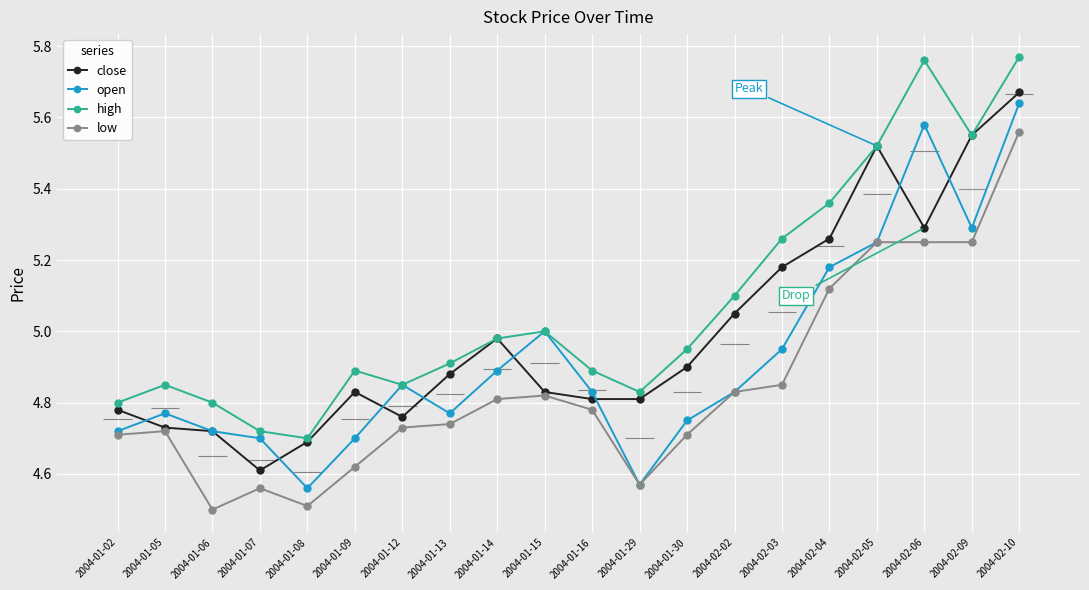

Reading left to right, extract all data points from this chart.

close: 4.8	4.7	4.7	4.6	4.7	4.8	4.8	4.9	5.0	4.8	4.8	4.8	4.9	5.0	5.2	5.3	5.5	5.3	5.5	5.7
open: 4.7	4.8	4.7	4.7	4.6	4.7	4.8	4.8	4.9	5.0	4.8	4.6	4.8	4.8	5.0	5.2	5.2	5.6	5.3	5.6
high: 4.8	4.8	4.8	4.7	4.7	4.9	4.8	4.9	5.0	5.0	4.9	4.8	5.0	5.1	5.3	5.4	5.5	5.8	5.5	5.8
low: 4.7	4.7	4.5	4.6	4.5	4.6	4.7	4.7	4.8	4.8	4.8	4.6	4.7	4.8	4.8	5.1	5.2	5.2	5.2	5.6